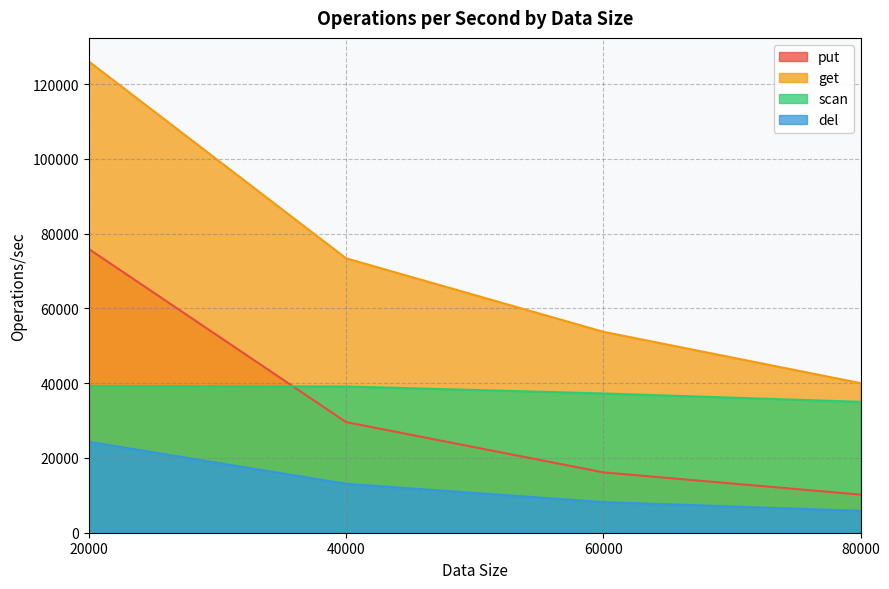

How many data points in put are less than 29591?

2